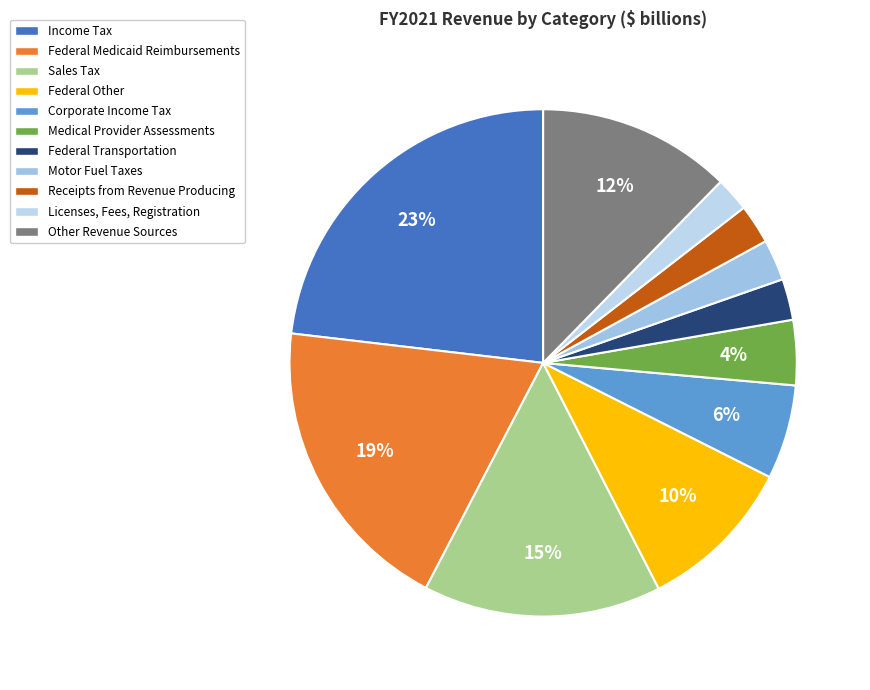

Is there a majority slice in this chart?

No